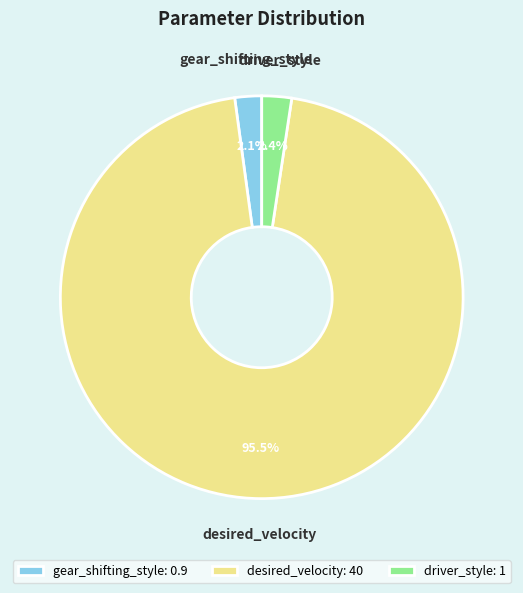

Is there a majority slice in this chart?

Yes